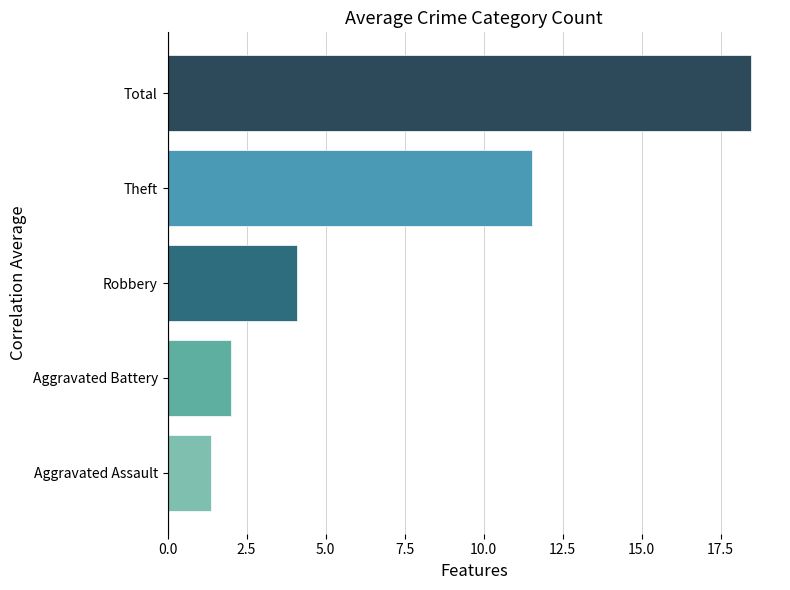

What is the smallest value displayed?

1.4